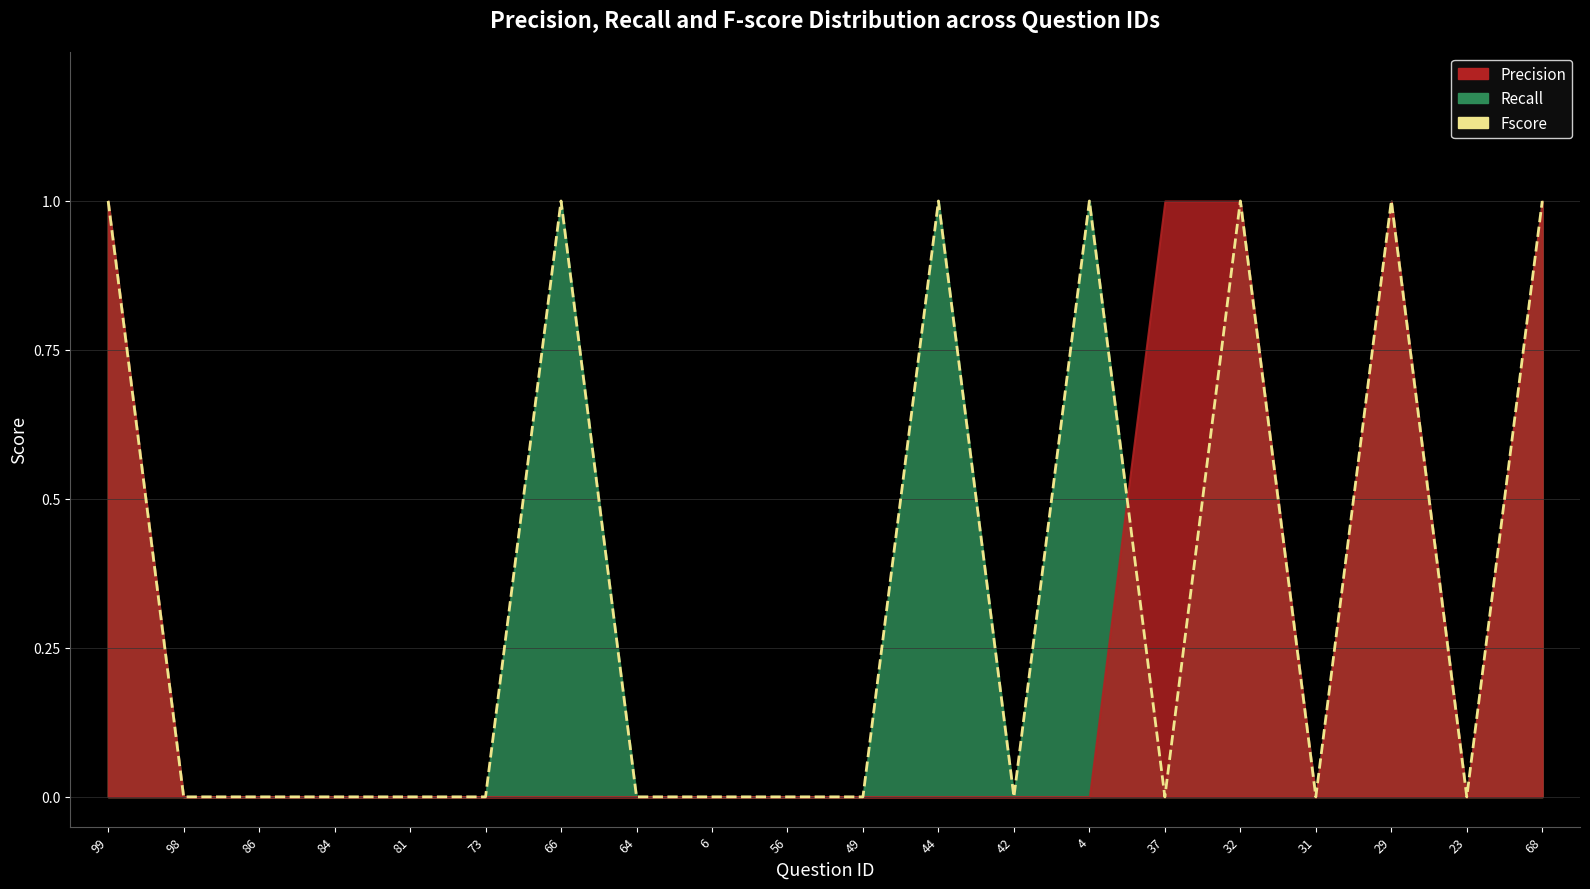

Where is the data nearest to the value 0?

98